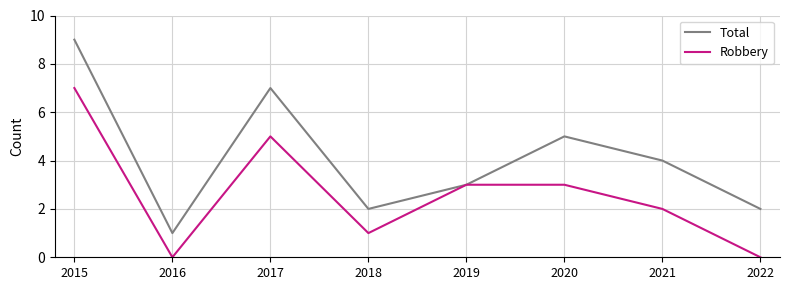

The Total series shows 5 at 2019. True or false?

False